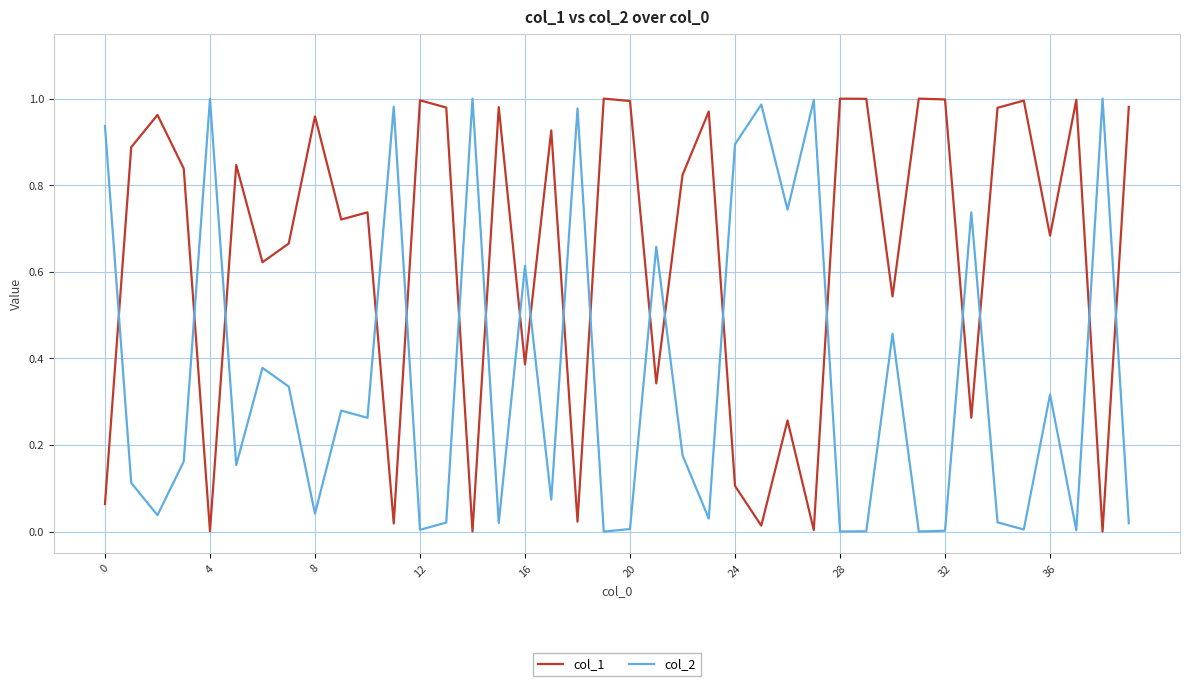

After their last crossing, which series has the higher values: col_2 or col_1?

col_1